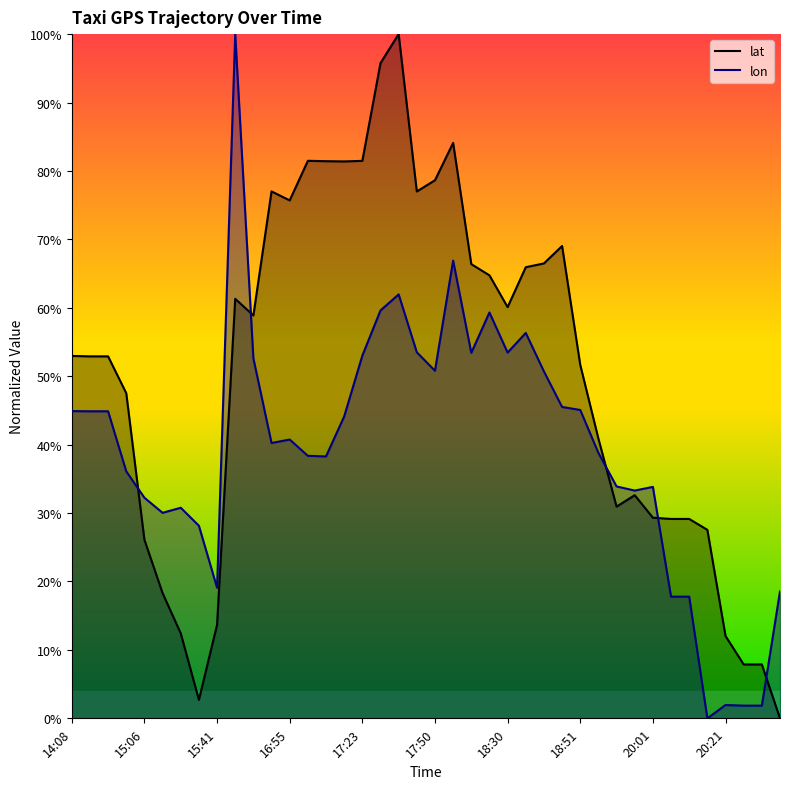

What is the label of the 3rd point from the right?

20:26